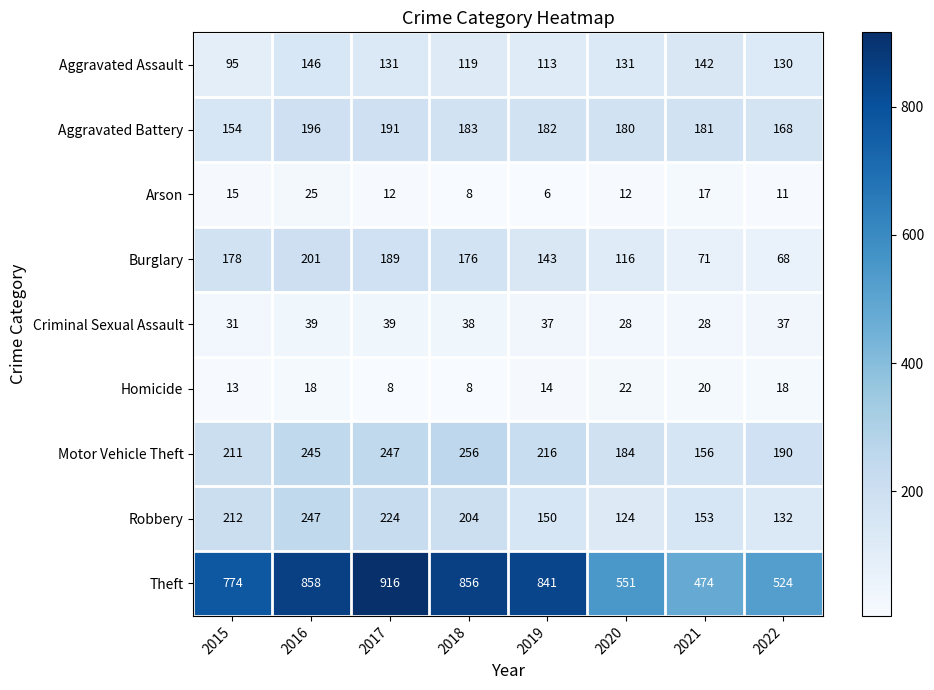

List the series in order of their peak value, highest first.

Theft, Motor Vehicle Theft, Robbery, Burglary, Aggravated Battery, Aggravated Assault, Criminal Sexual Assault, Arson, Homicide